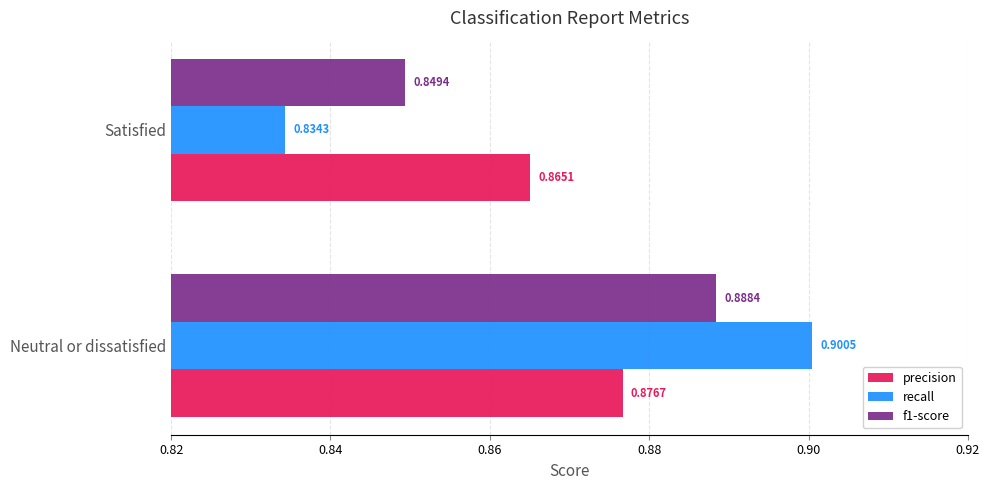

What is the sum of all recall values?

1.7